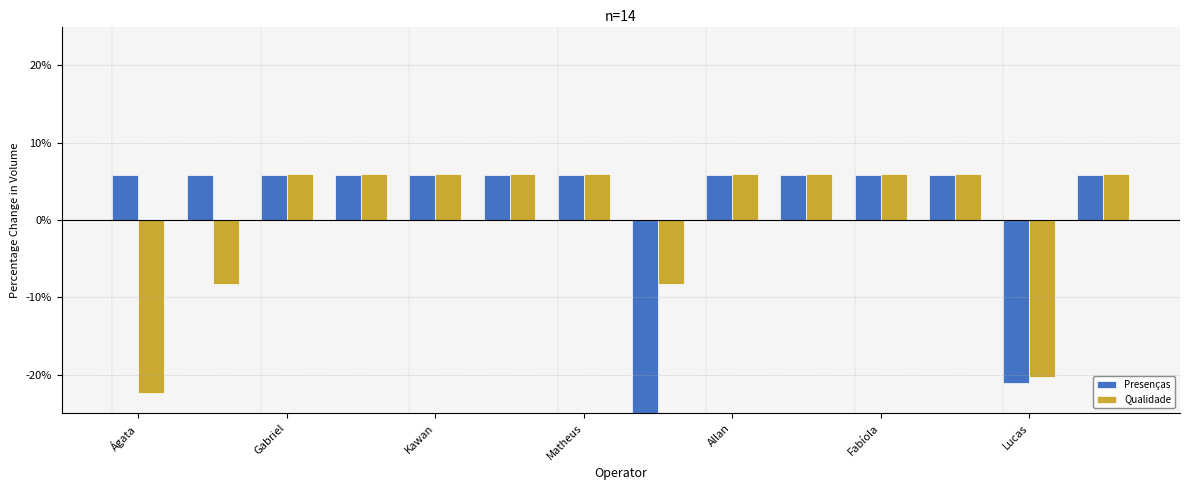

Rank the series by their maximum value, from highest to lowest.

Qualidade, Presenças